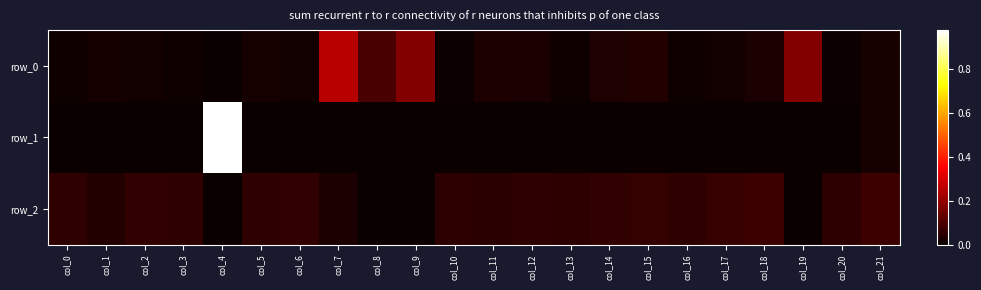

How many positive values does the row_1 series have?

2